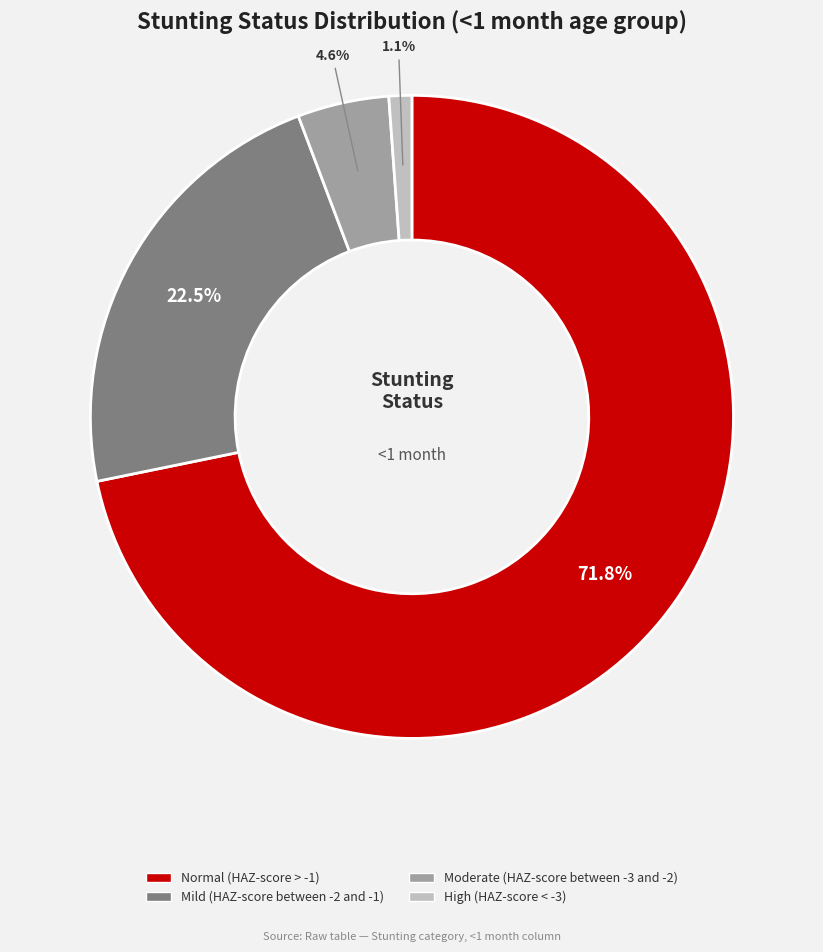

Count the number of slices in the pie.

4